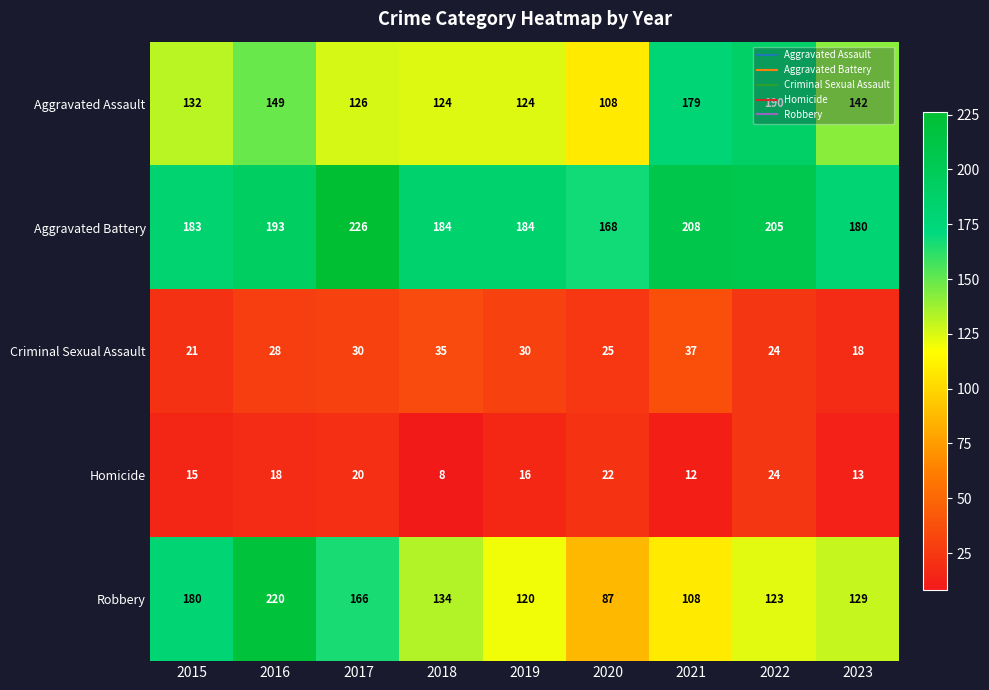

What is the total value across all series at 2017?

568